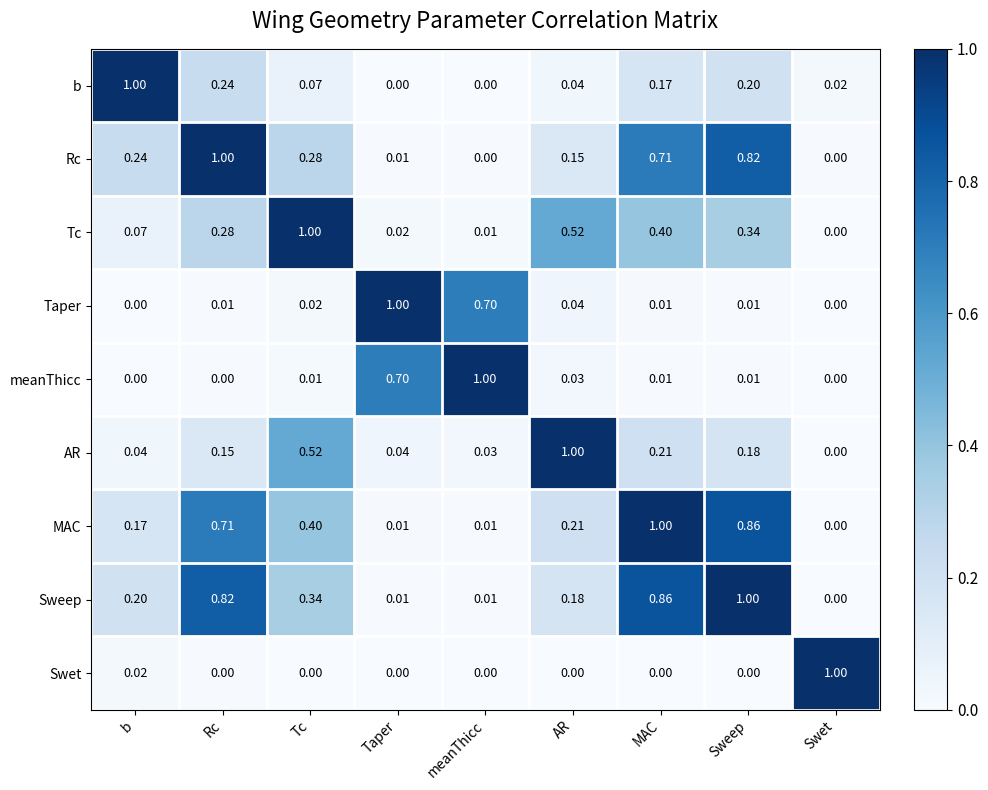

Is the value of Taper at Sweep greater than the value of Rc at Sweep?

No